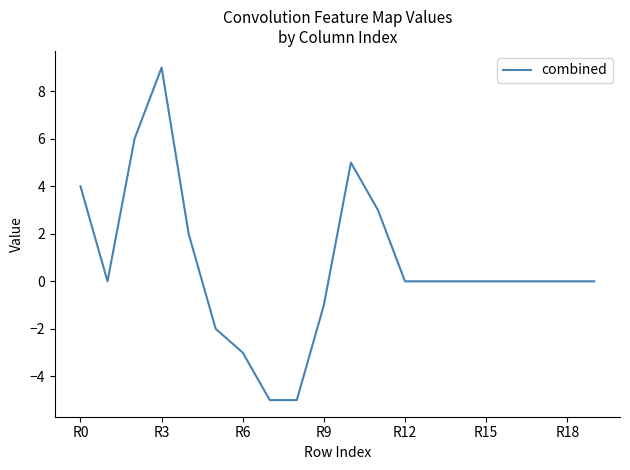

What is the greatest value displayed?

9